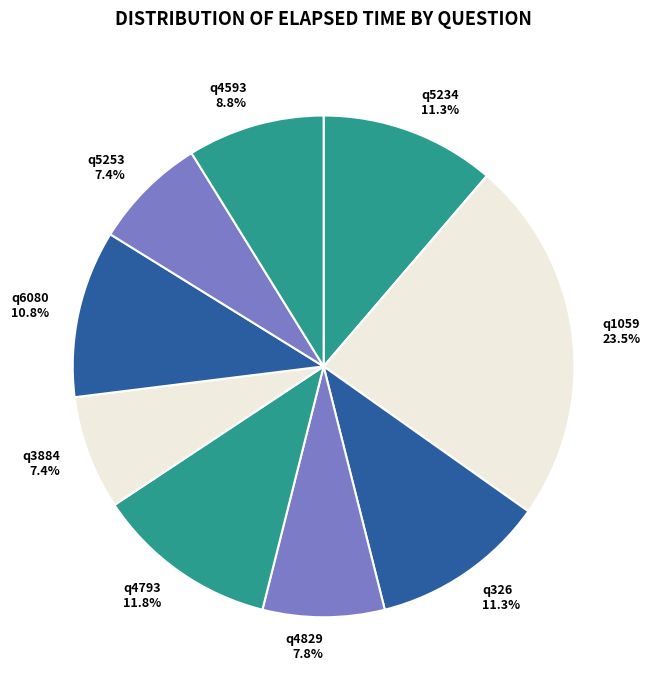

Is there a majority slice in this chart?

No